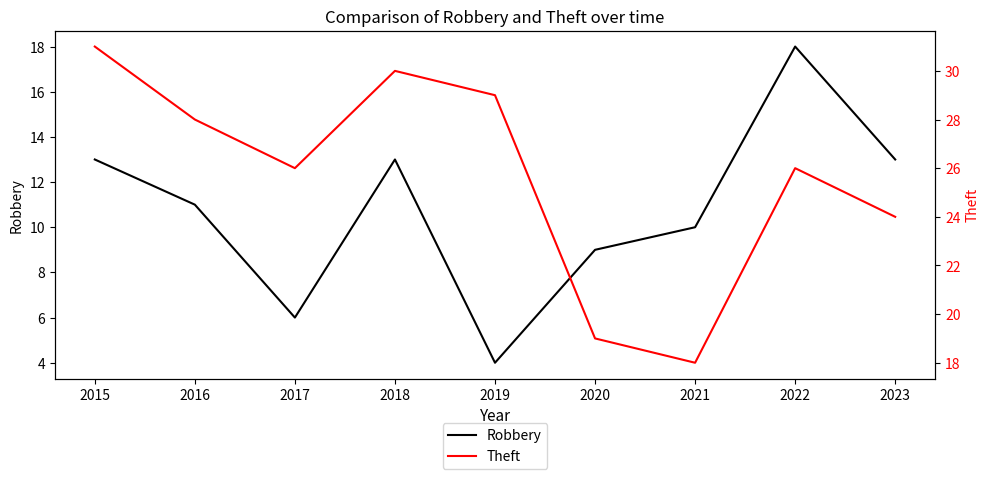

What is the difference between the second highest and minimum values in the Robbery series?

9